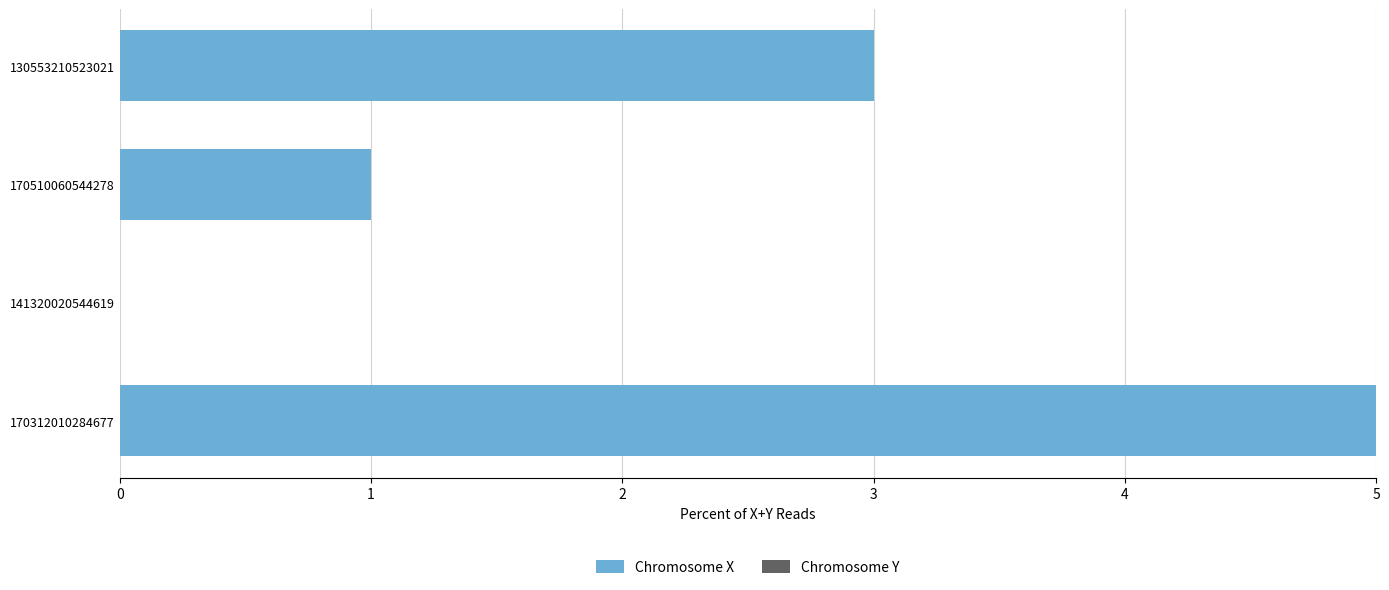

Is it true that the value at 170510060544278 is 1?

True